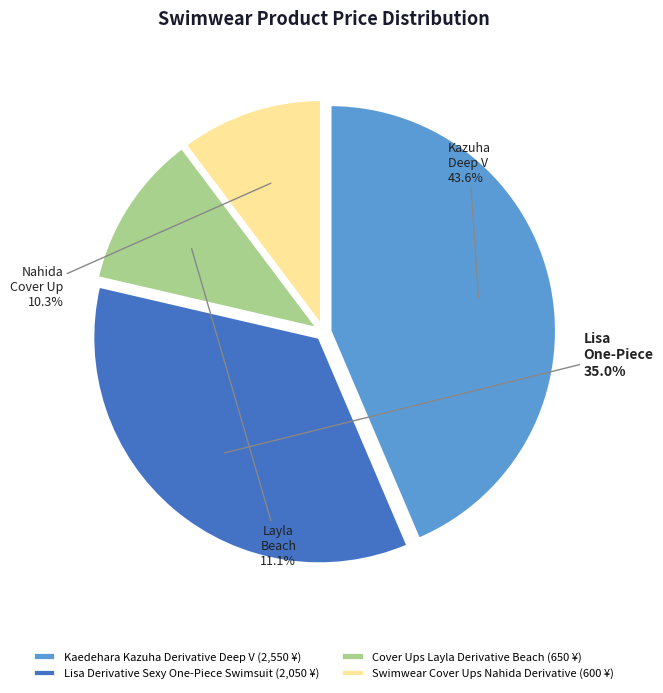

Is there any slice that represents more than half of the pie?

No